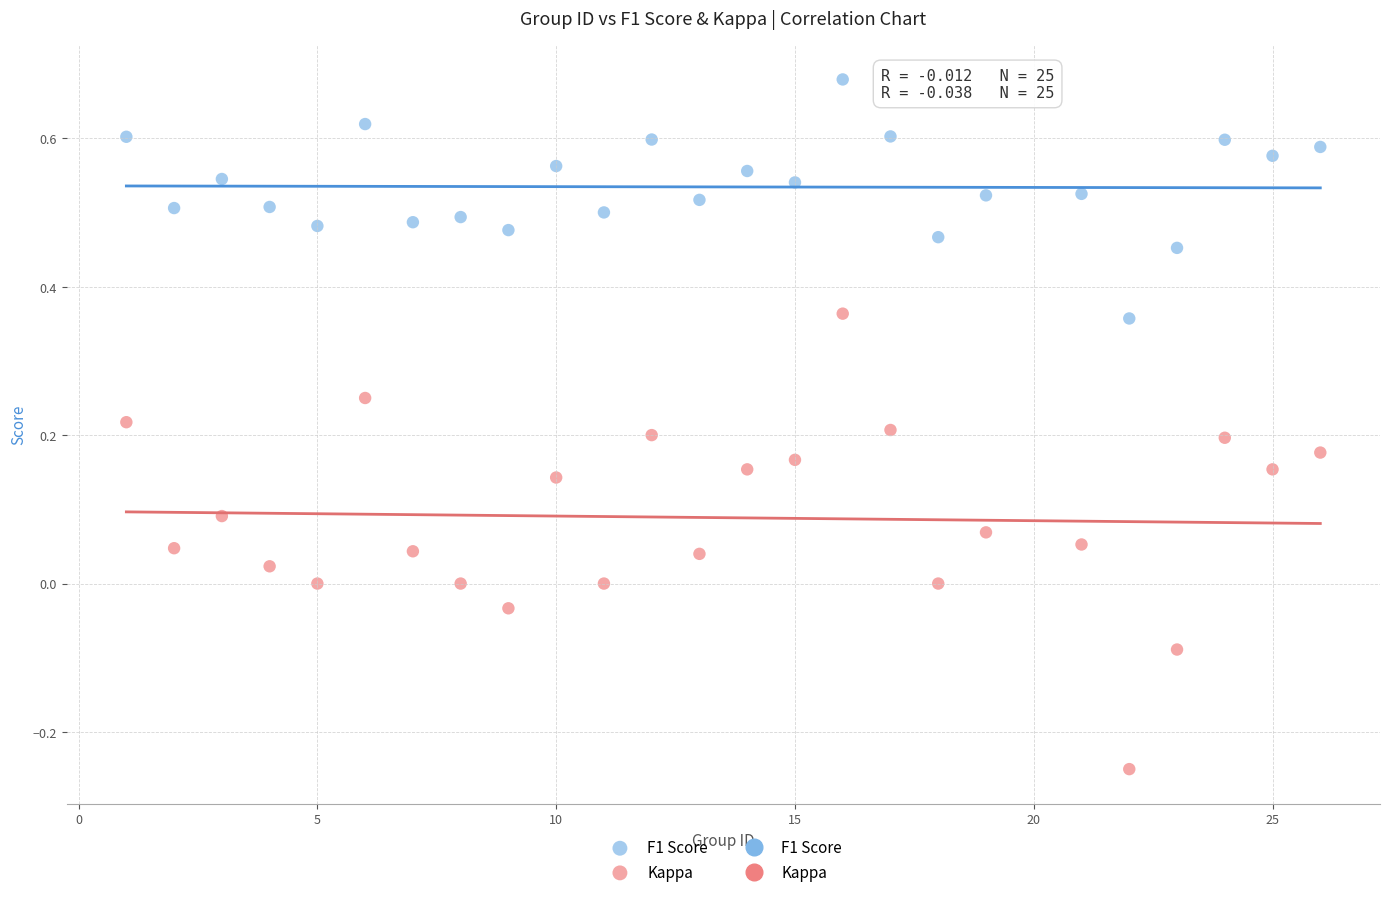

Across all data points, what is the range of Y values (max minus min)?

0.9